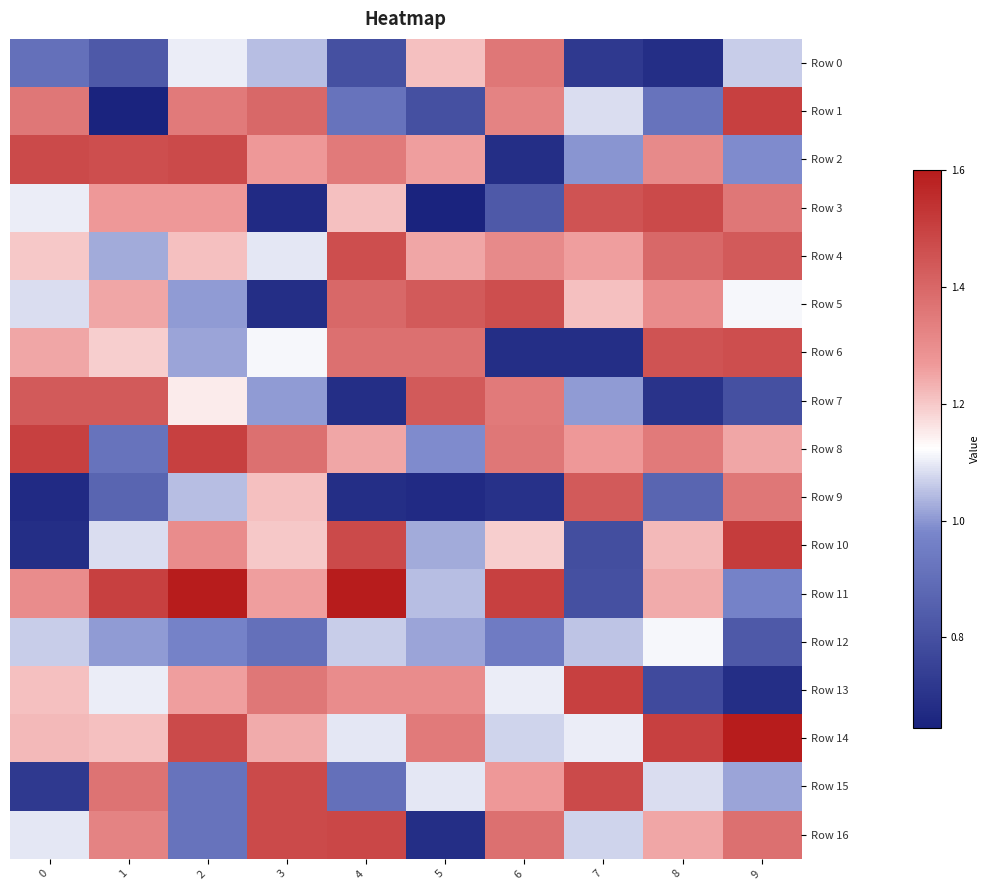

At 7, list the series in order from largest to smallest.

Row 13, Row 15, Row 3, Row 9, Row 8, Row 4, Row 5, Row 14, Row 1, Row 16, Row 12, Row 7, Row 2, Row 11, Row 10, Row 0, Row 6